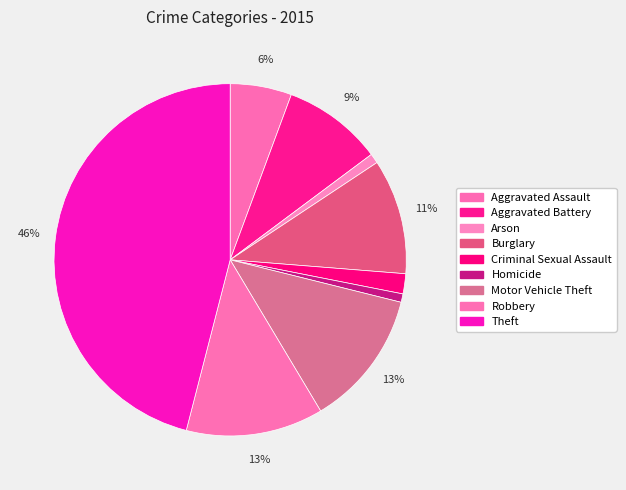

To the nearest percent, what is the difference between the Aggravated Battery and Motor Vehicle Theft slice percentages?

3%